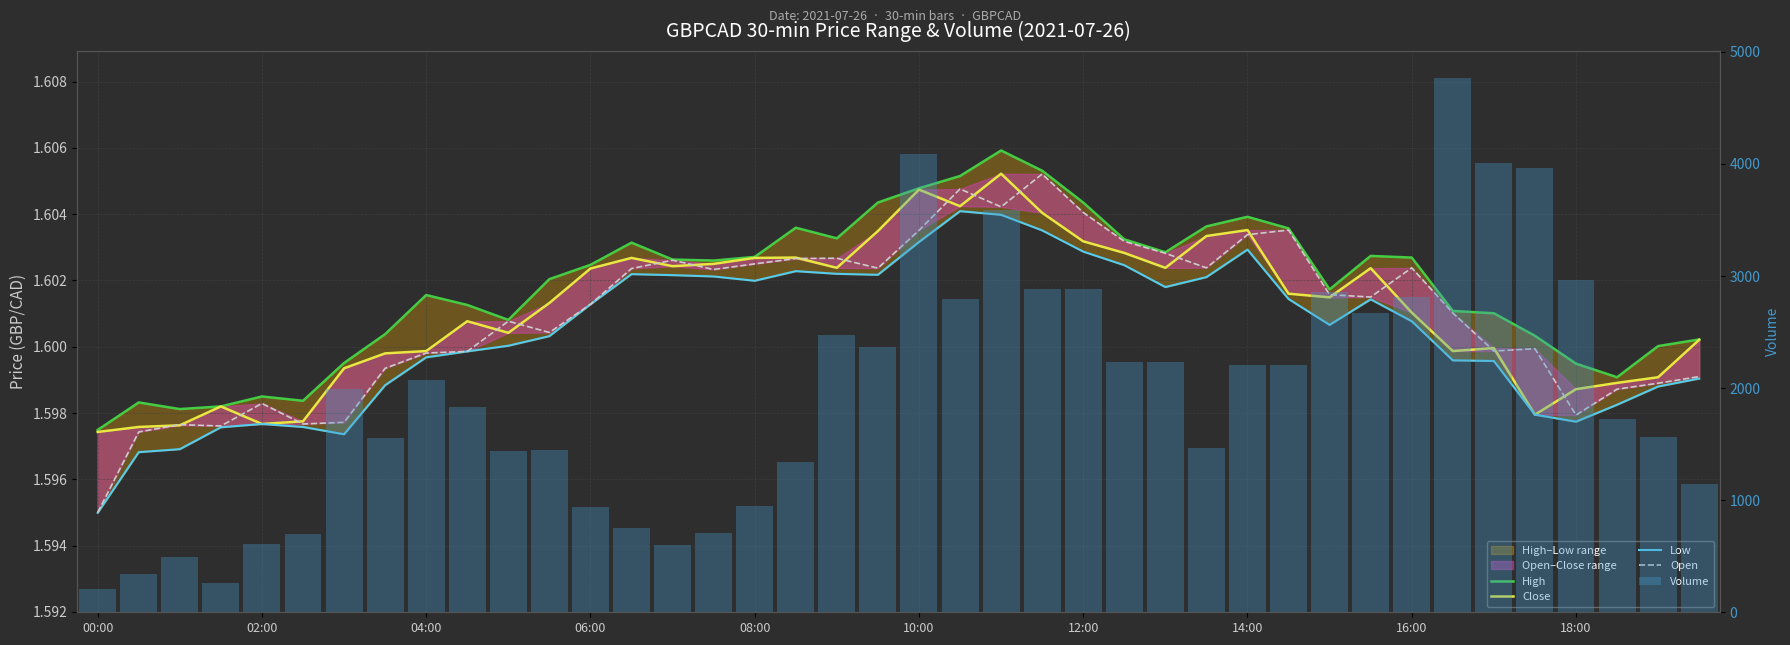

Which category has the highest value in the Open series?

23